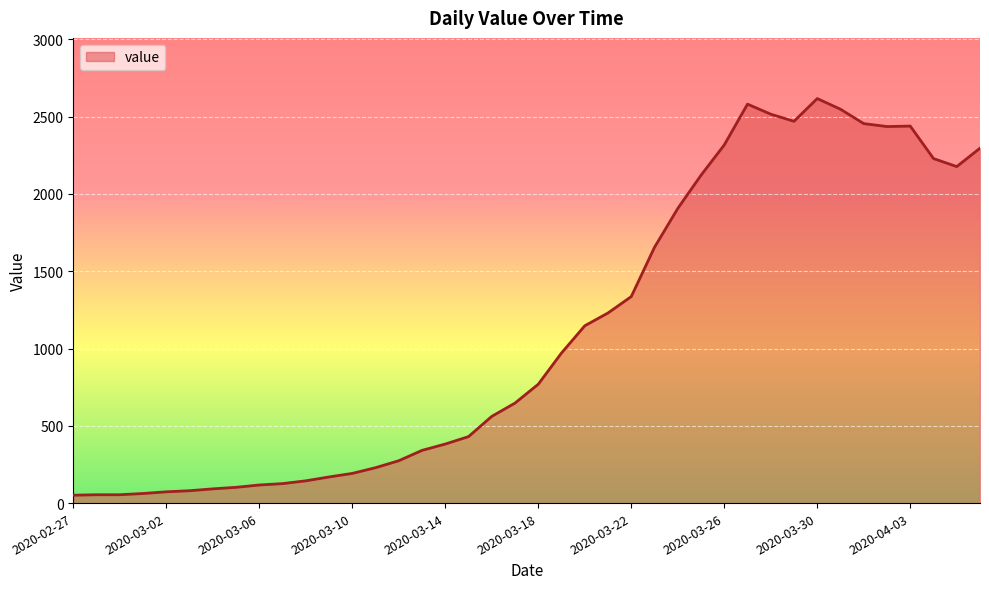

What is the maximum value shown in the chart?

2617